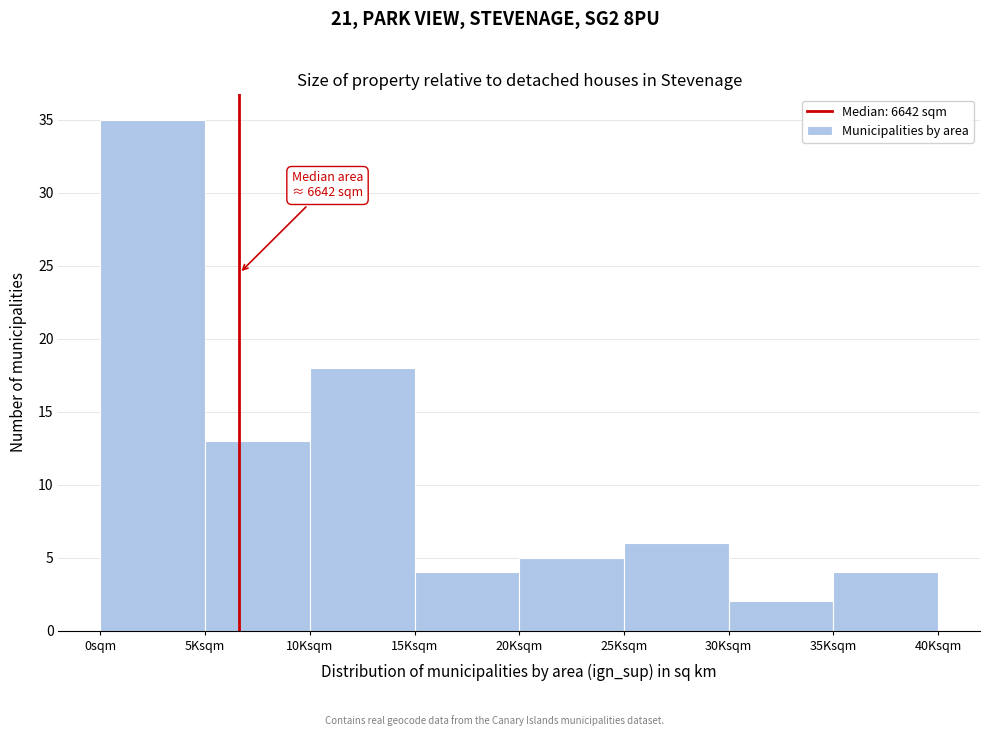

Reading left to right, what are all the values shown in this chart?

0sqm=35	5Ksqm=13	10Ksqm=18	15Ksqm=4	20Ksqm=5	25Ksqm=6	30Ksqm=2	35Ksqm=4